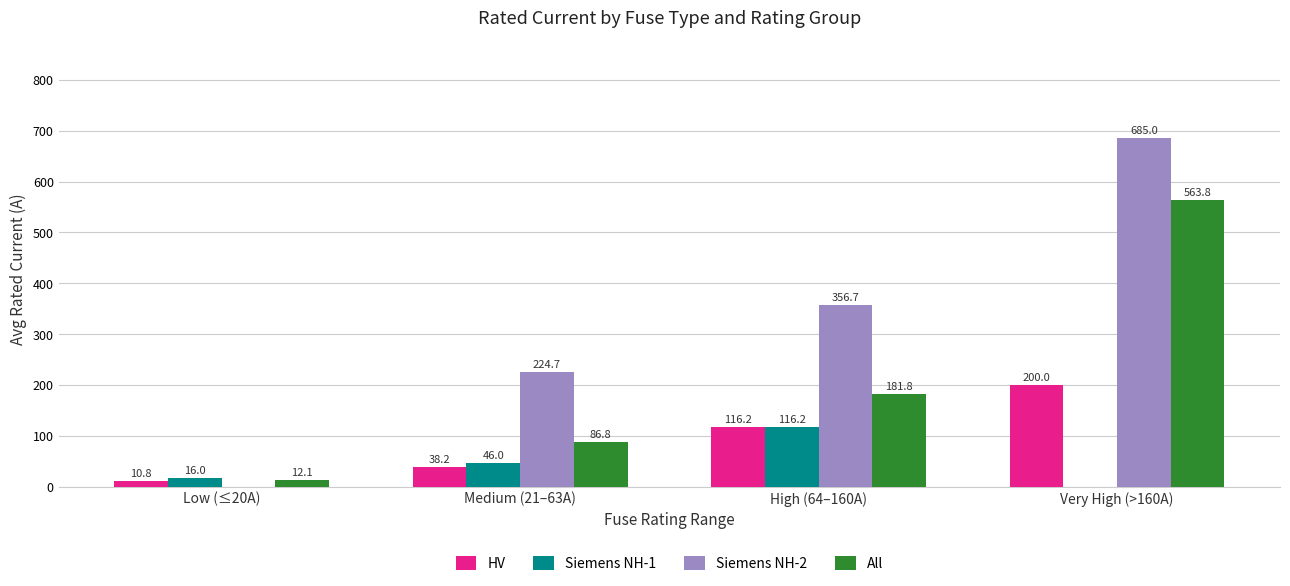

What is the maximum value for HV?

200.0